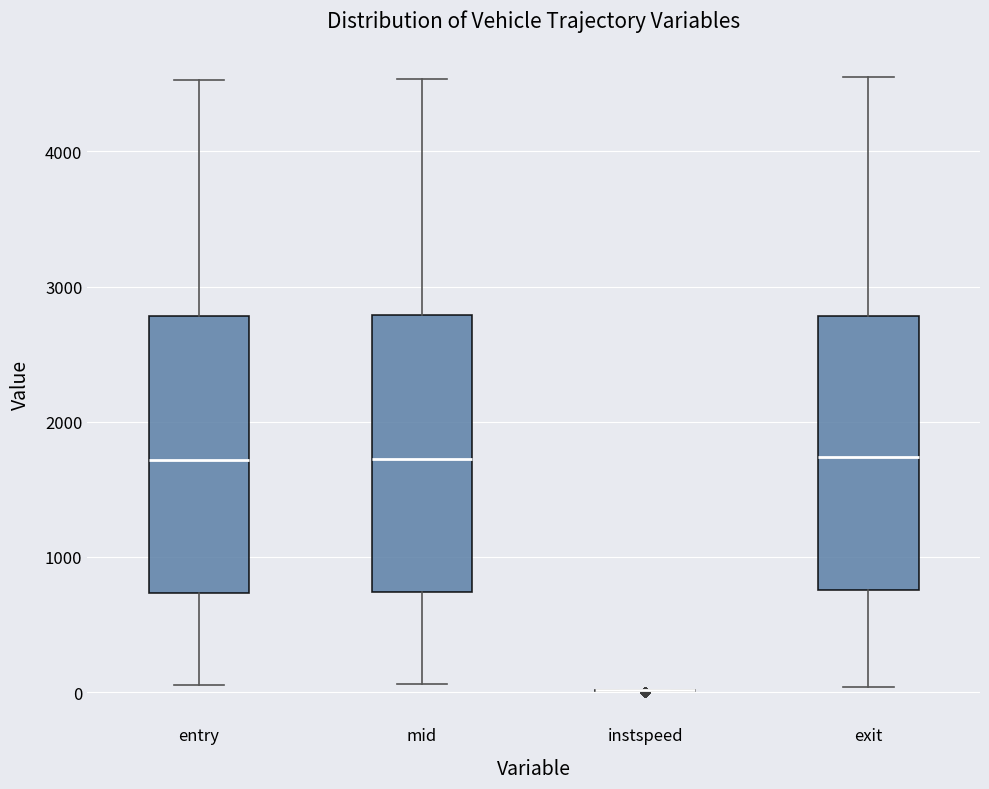

Reading left to right, read every box against the y-axis: the position of its median line, the range the box covers, and the ends of its whiskers. The values are not printed on the chart, so give them approximately, as read against the axis.

entry: median 1700, box 700 to 2800, whiskers 100 to 4500
mid: median 1700, box 700 to 2800, whiskers 100 to 4500
instspeed: box collapsed to a line at 0, whiskers 0 to 0
exit: median 1700, box 800 to 2800, whiskers 0 to 4600